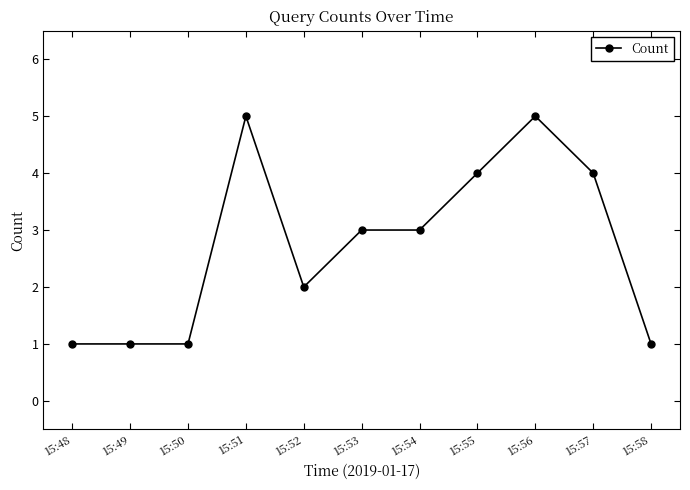

What is the approximate value at 15:56?

5